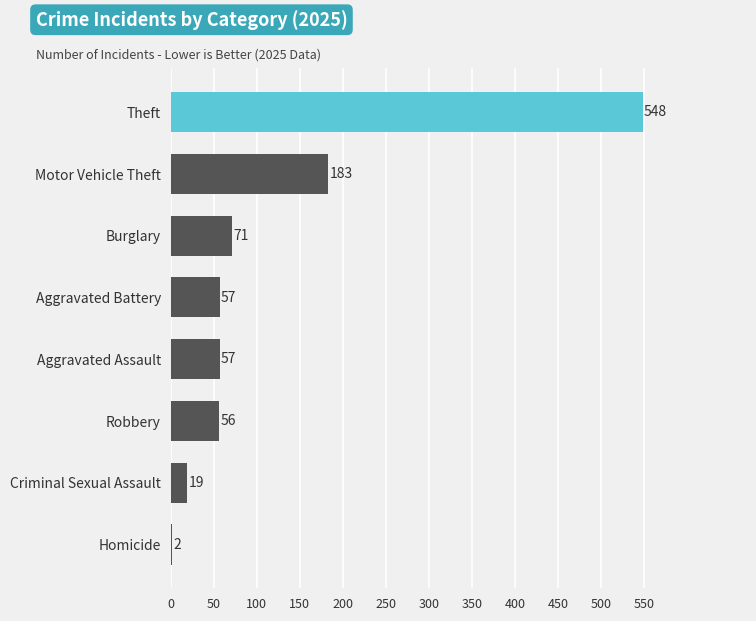

Are the bars horizontal?

Yes